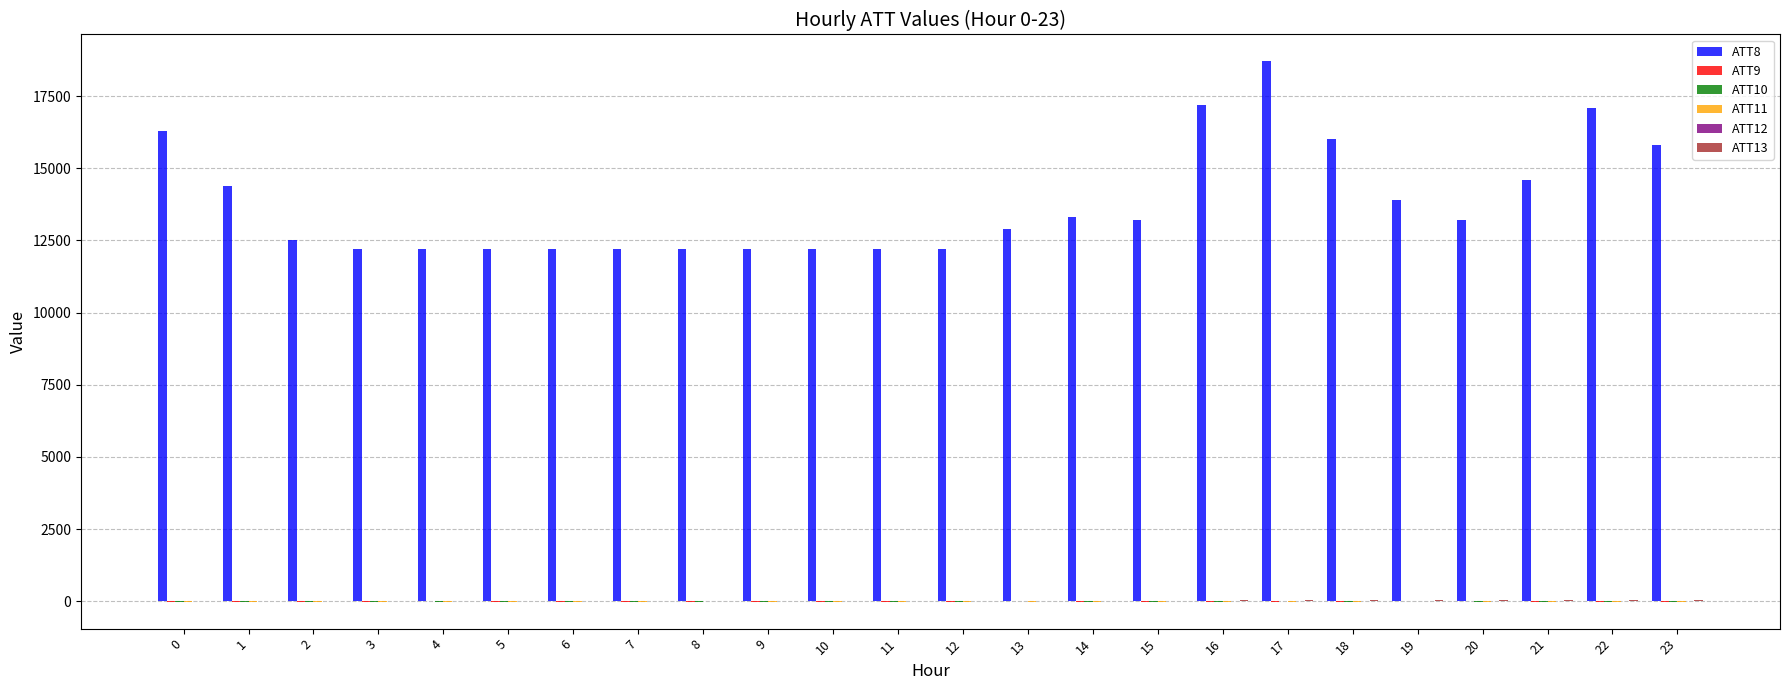

Count the number of data series in this chart.

6